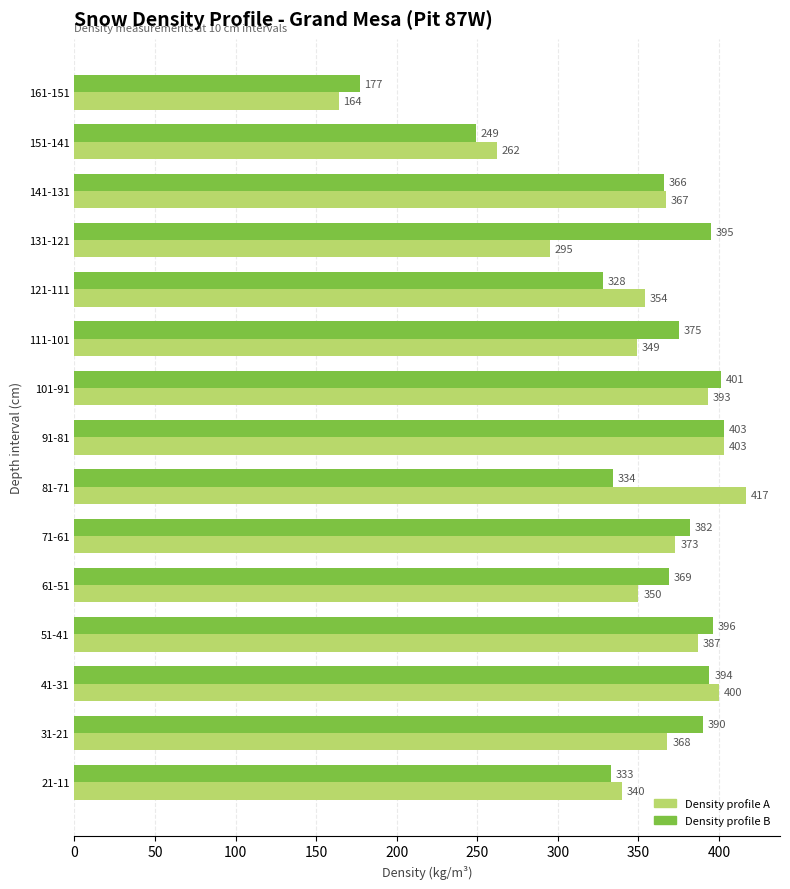

How many series are shown in this chart?

2